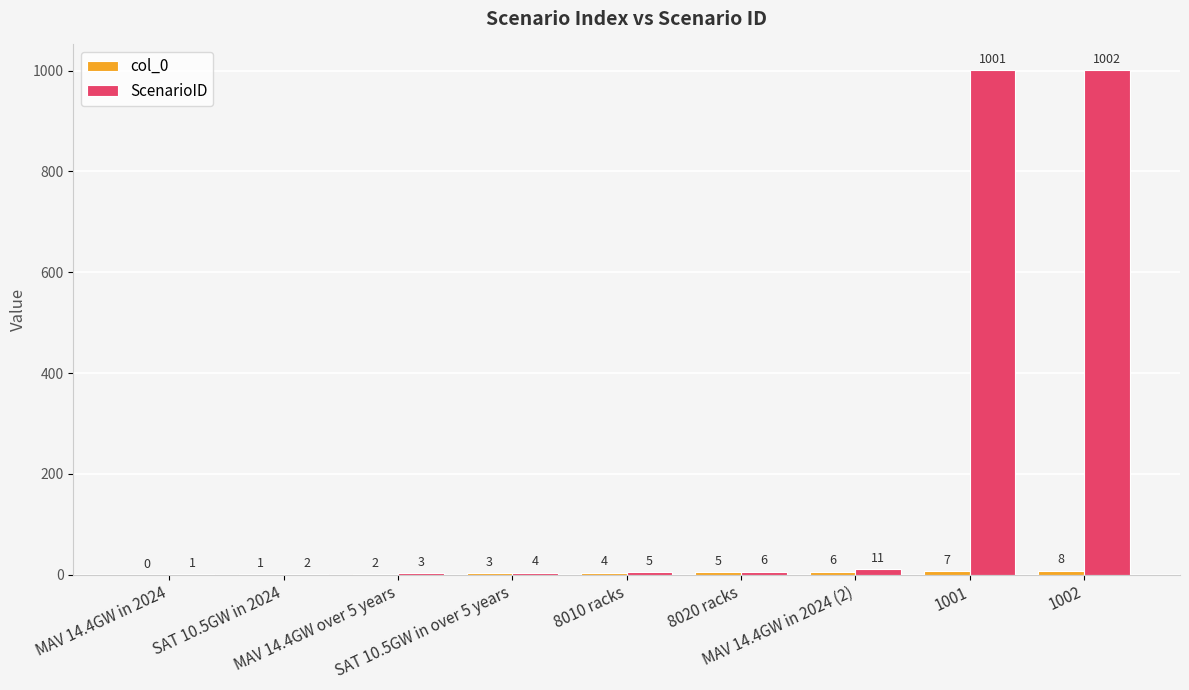

Which series has the largest total across all categories?

ScenarioID